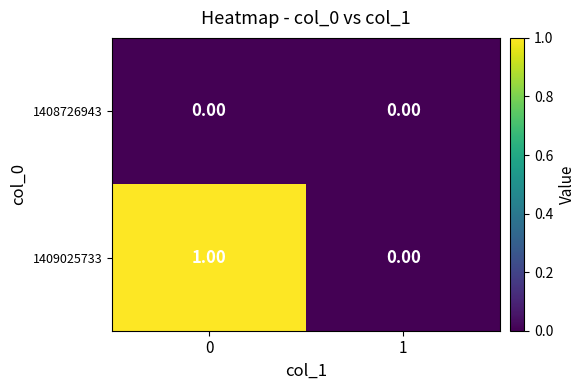

What is the greatest value displayed?

1